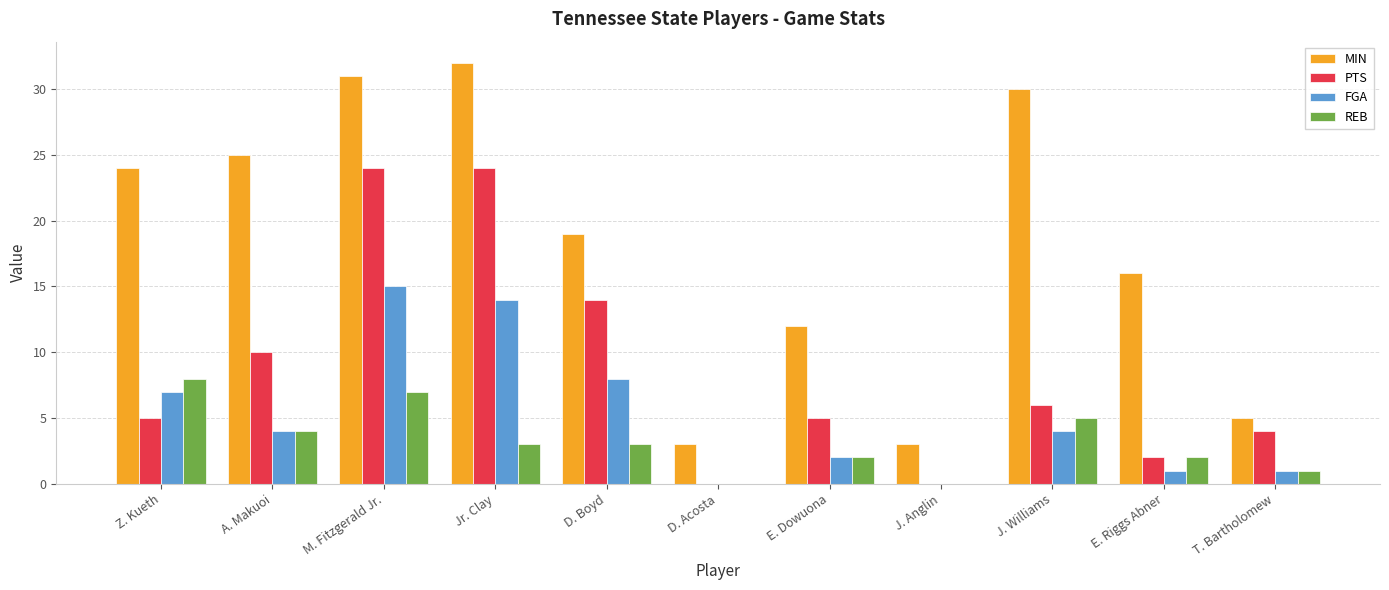

Is it true that MIN equals 5 at J. Anglin?

False